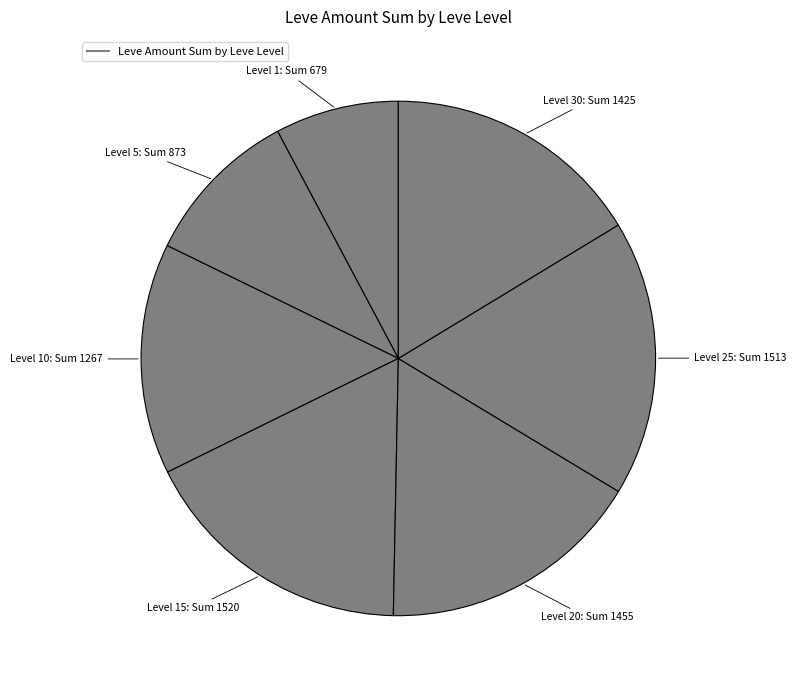

How many slices are in this pie chart?

7